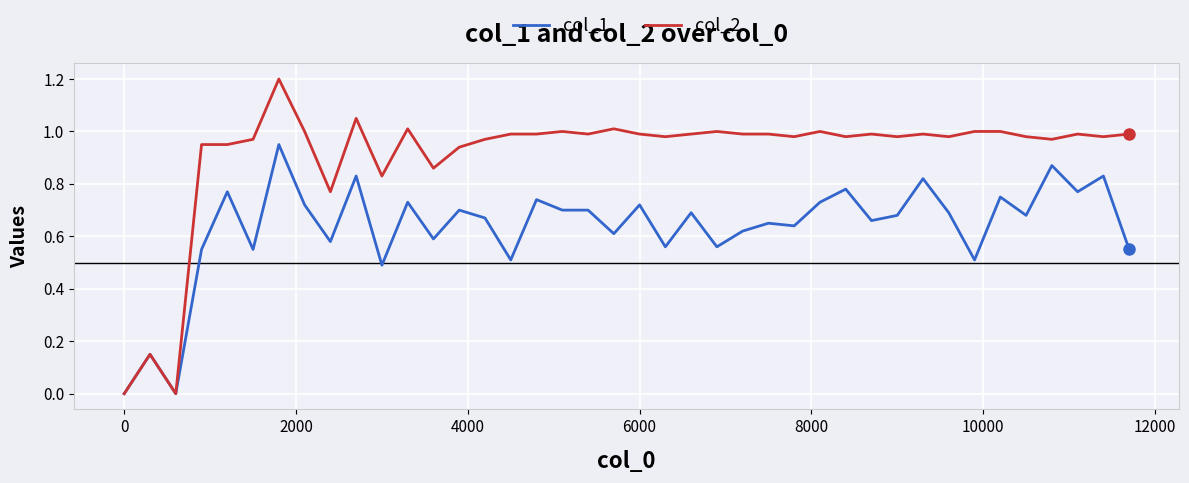

What is the maximum value shown in the chart?

1.2